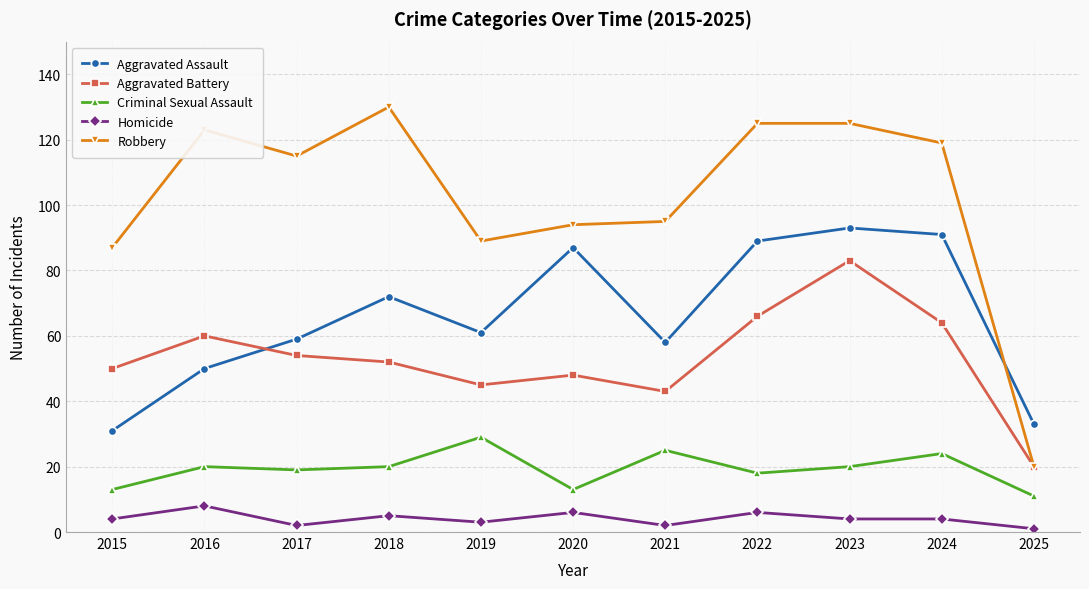

Which series has the largest total across all categories?

Robbery